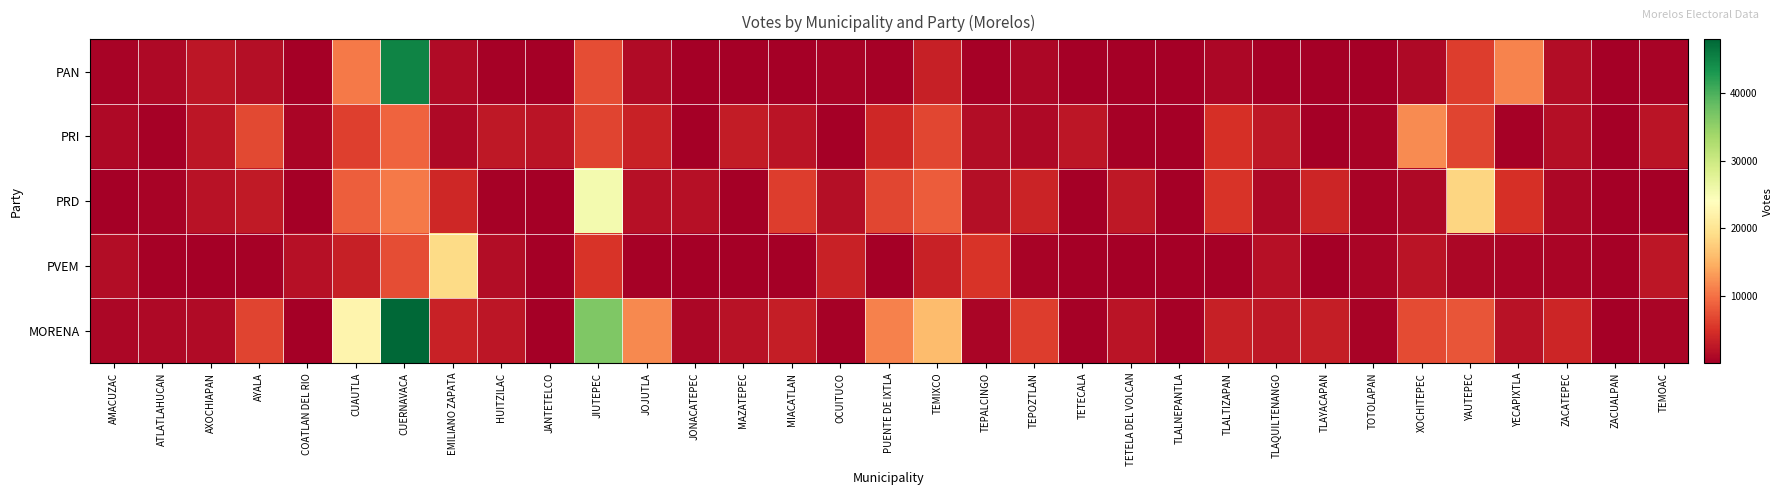

What is the smallest value displayed?

2